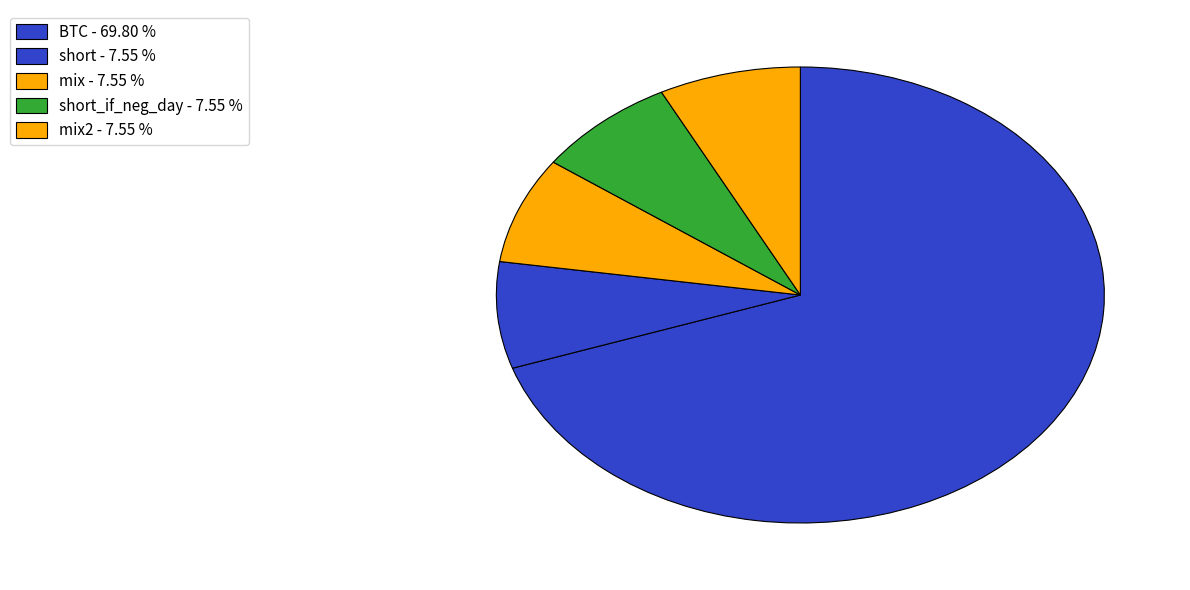

How many slices are in this pie chart?

5